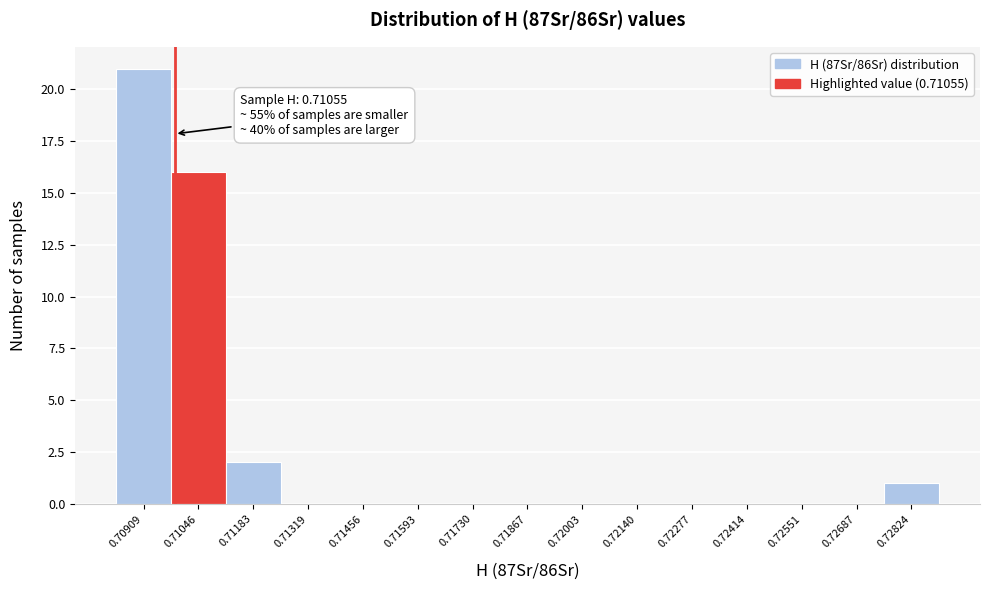

Reading left to right, transcribe all the data shown in this chart.

0.70909=21	0.71046=16	0.71183=2	0.71319=0	0.71456=0	0.71593=0	0.71730=0	0.71867=0	0.72003=0	0.72140=0	0.72277=0	0.72414=0	0.72551=0	0.72687=0	0.72824=1